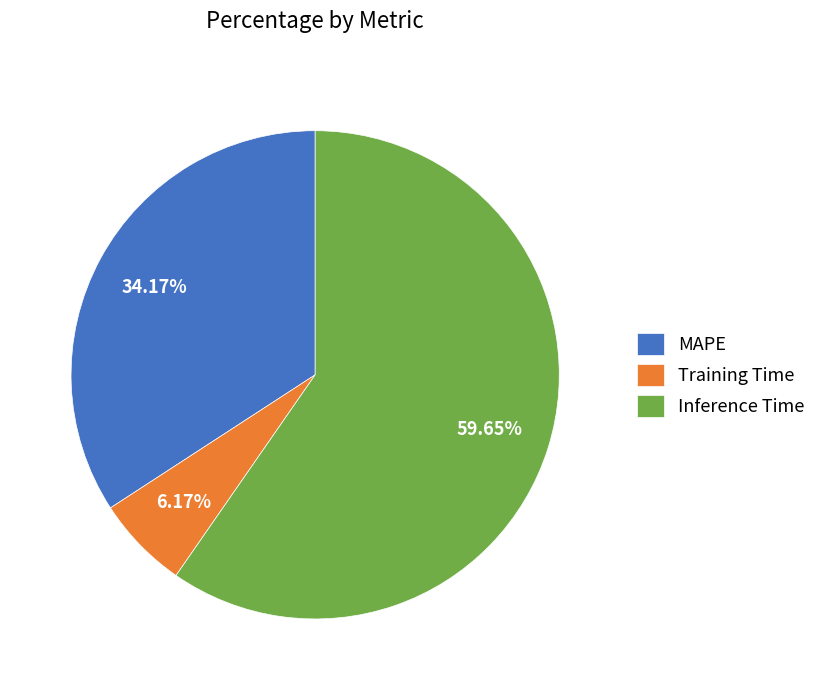

How many segments does this pie chart have?

3